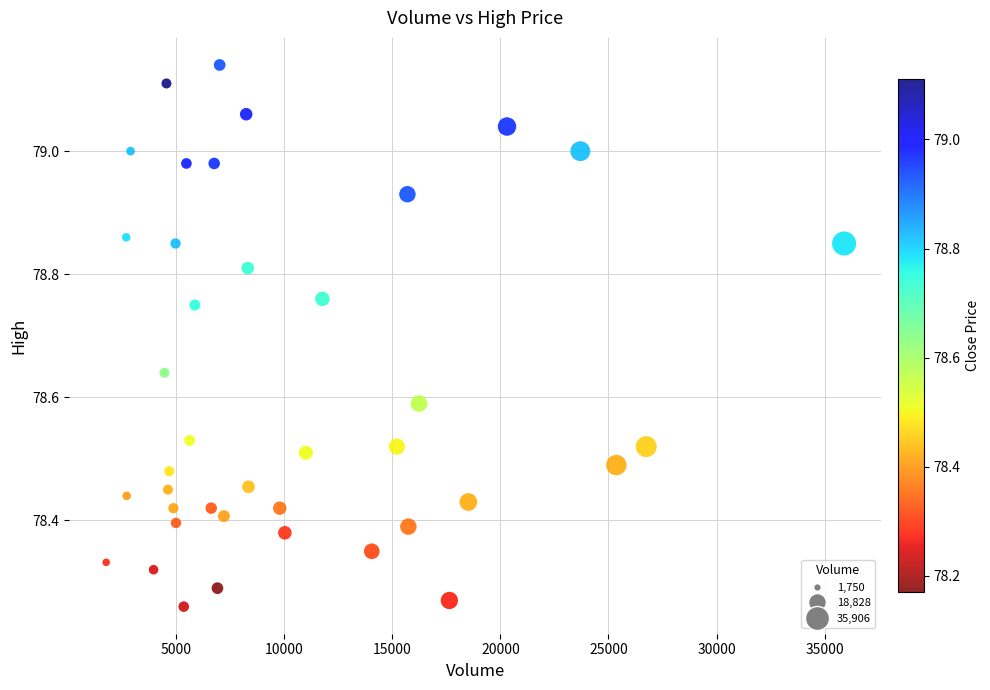

What is the range of Y values (max minus min)?

0.9